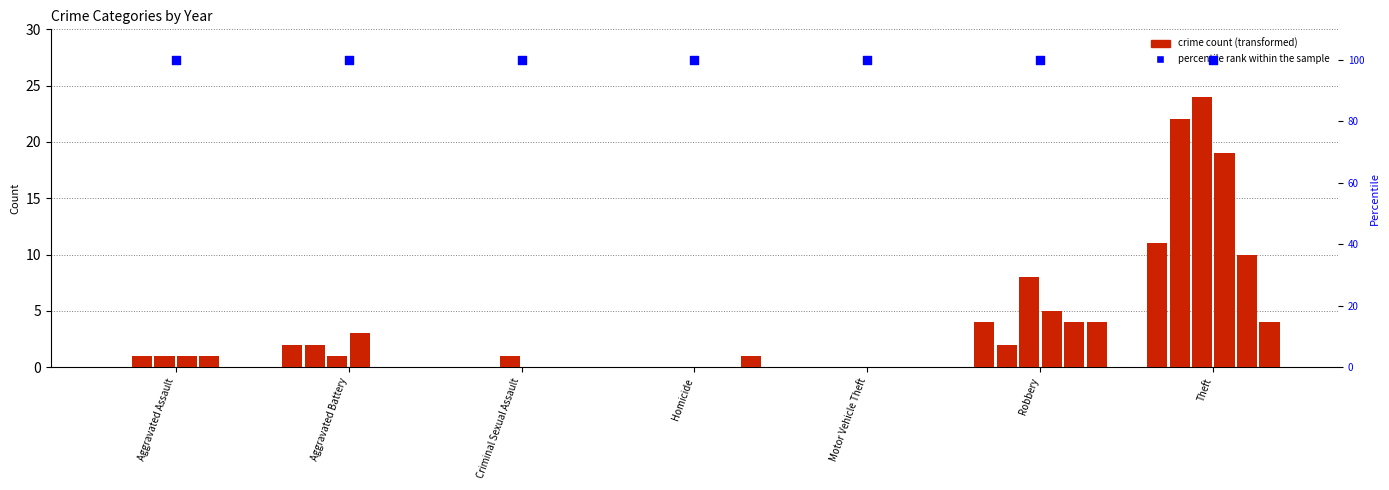

Is the value of 2016 at Motor Vehicle Theft greater than the value of 2019 at Homicide?

No